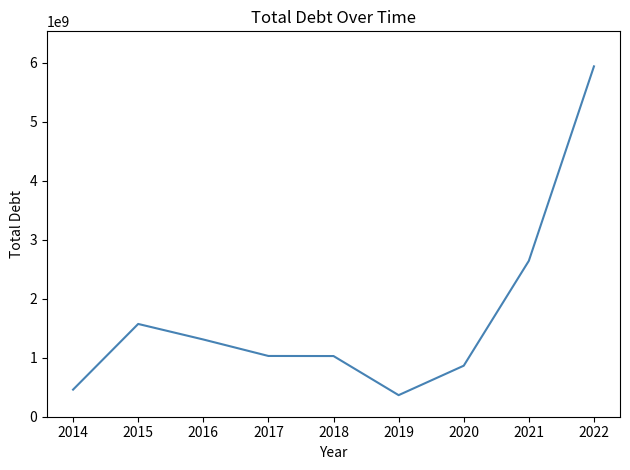

Which category has the lowest value across all series?

2019